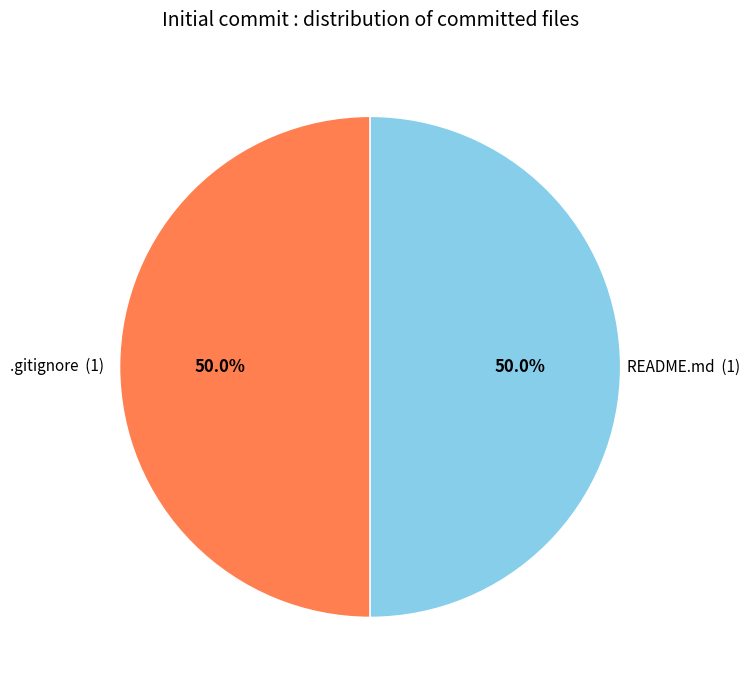

How many segments does this pie chart have?

2